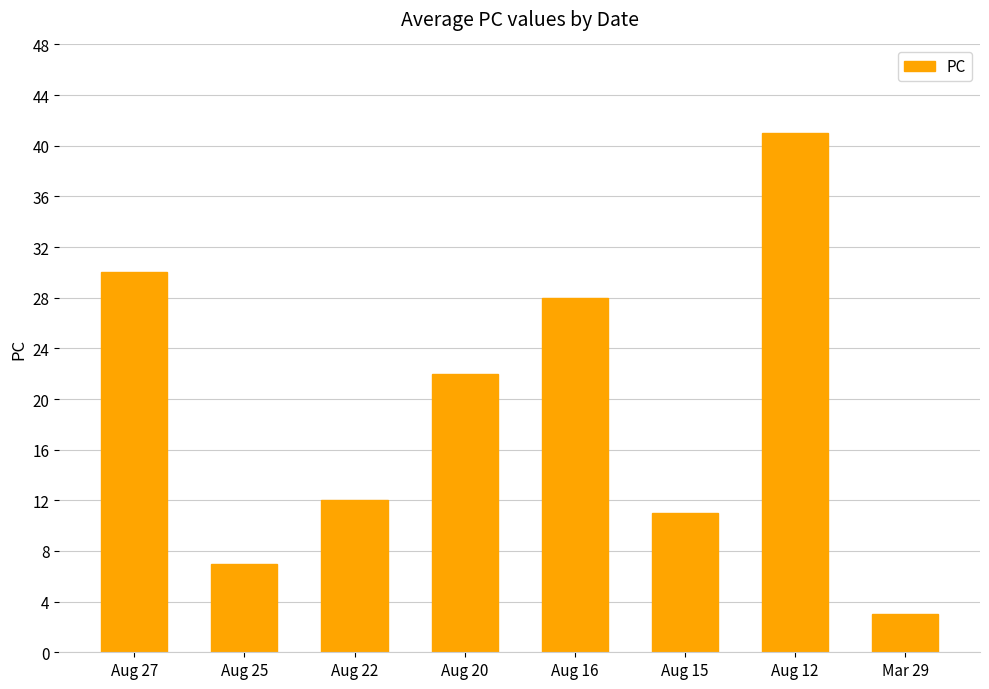

Rank the categories by value from lowest to highest.

Mar 29, Aug 25, Aug 15, Aug 22, Aug 20, Aug 16, Aug 27, Aug 12